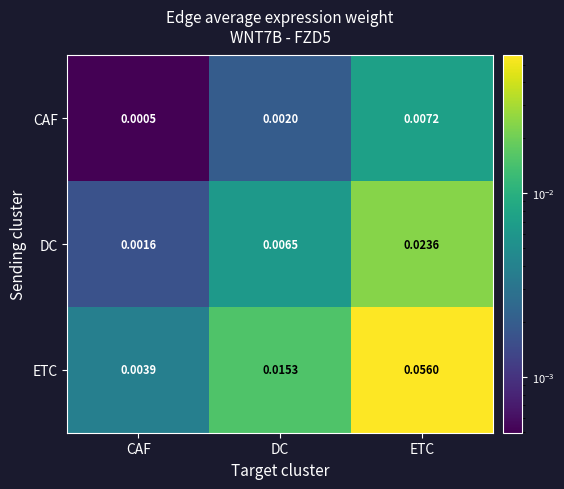

Which series has the widest spread of values?

ETC